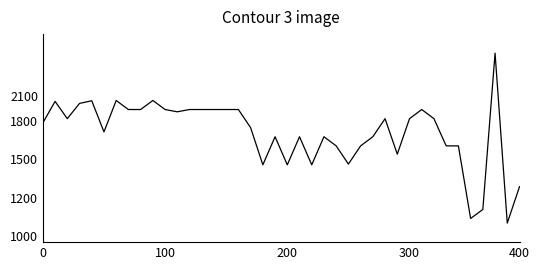

Does the chart have visible grid lines?

No